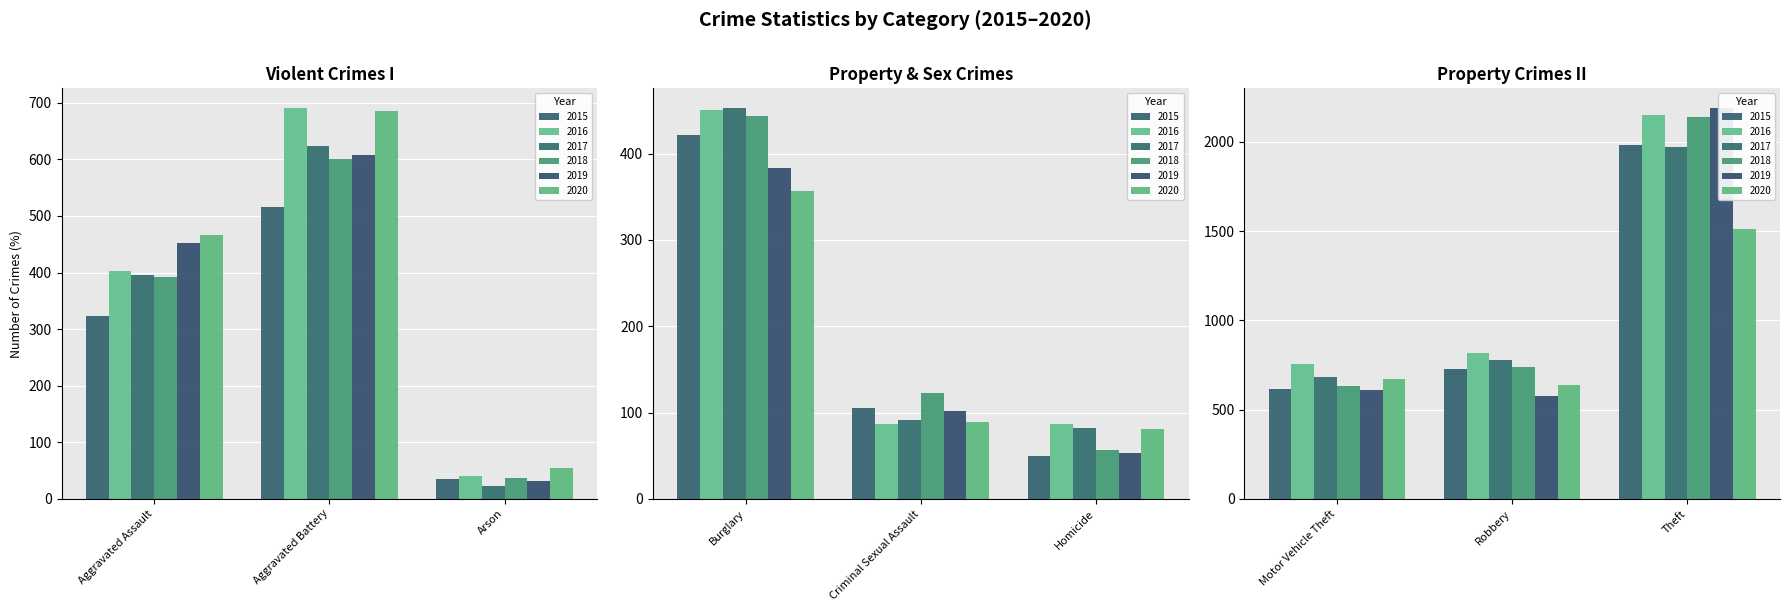

What is the sum of the 2016 values at Aggravated Battery and Motor Vehicle Theft?

1447